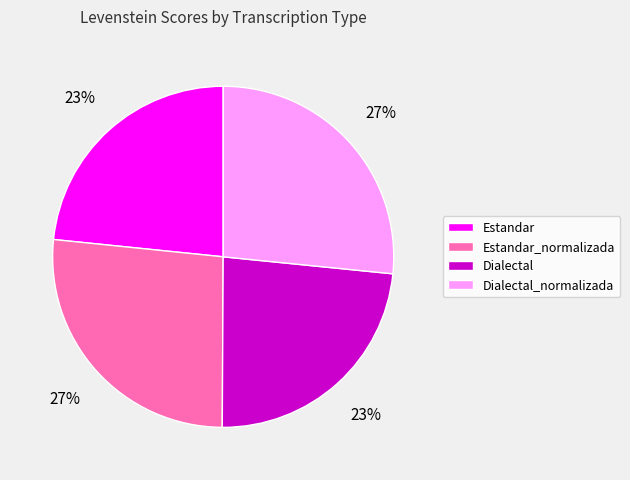

What percentage is the Estandar_normalizada slice, to the nearest percent?

27%